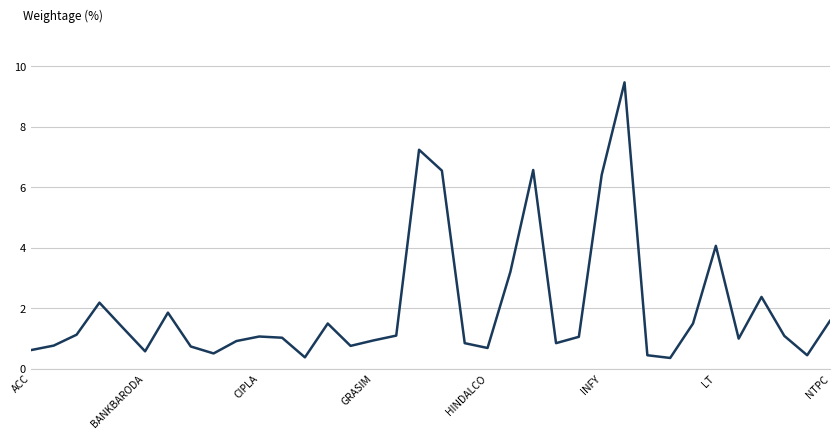

What is the difference between the maximum and minimum values?

9.1